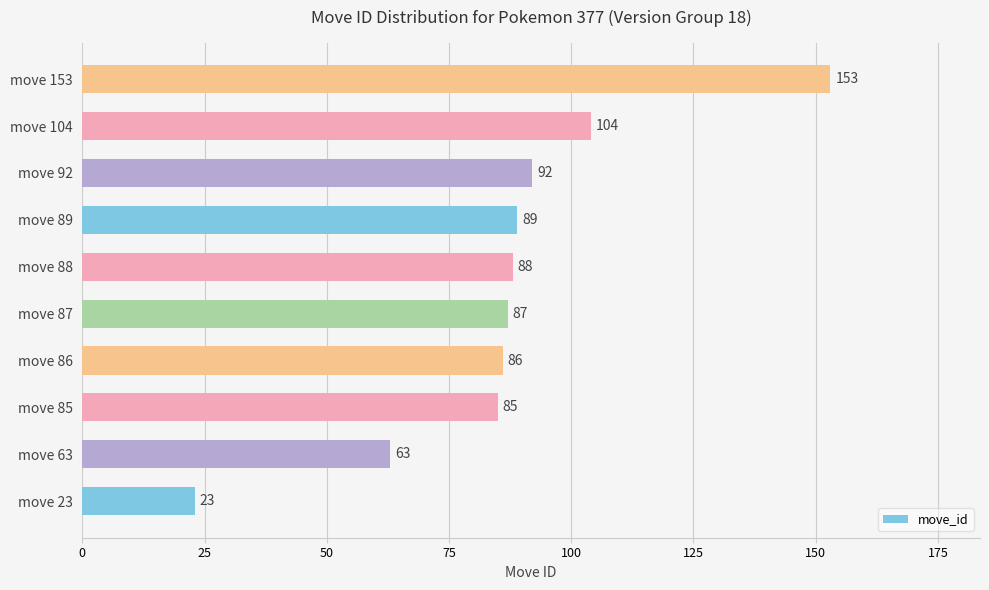

What is the change in value from move 86 to move 89?

+3